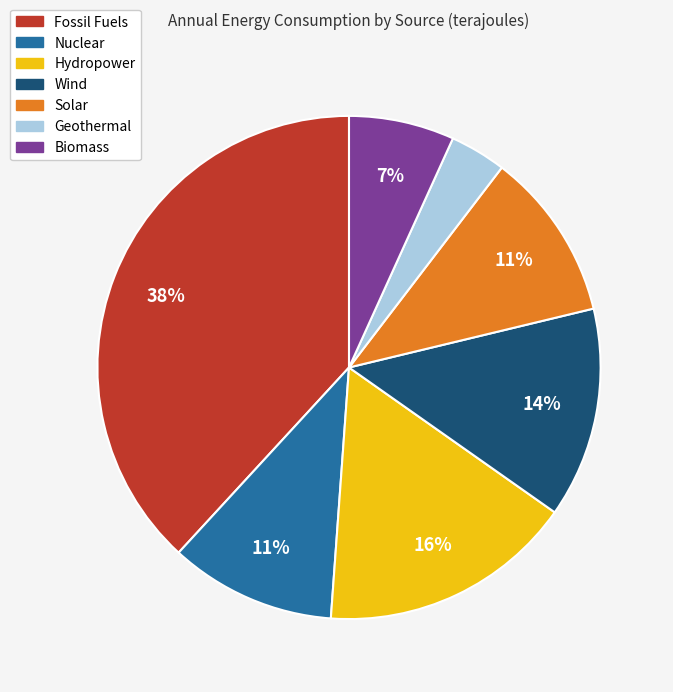

Which slice is the smallest?

Geothermal